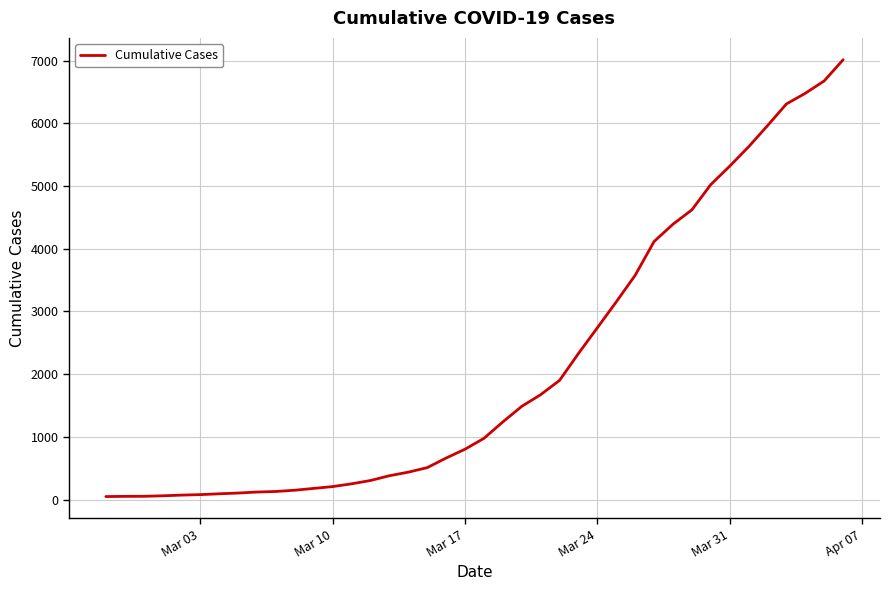

What is the difference between the maximum and minimum values?

6964